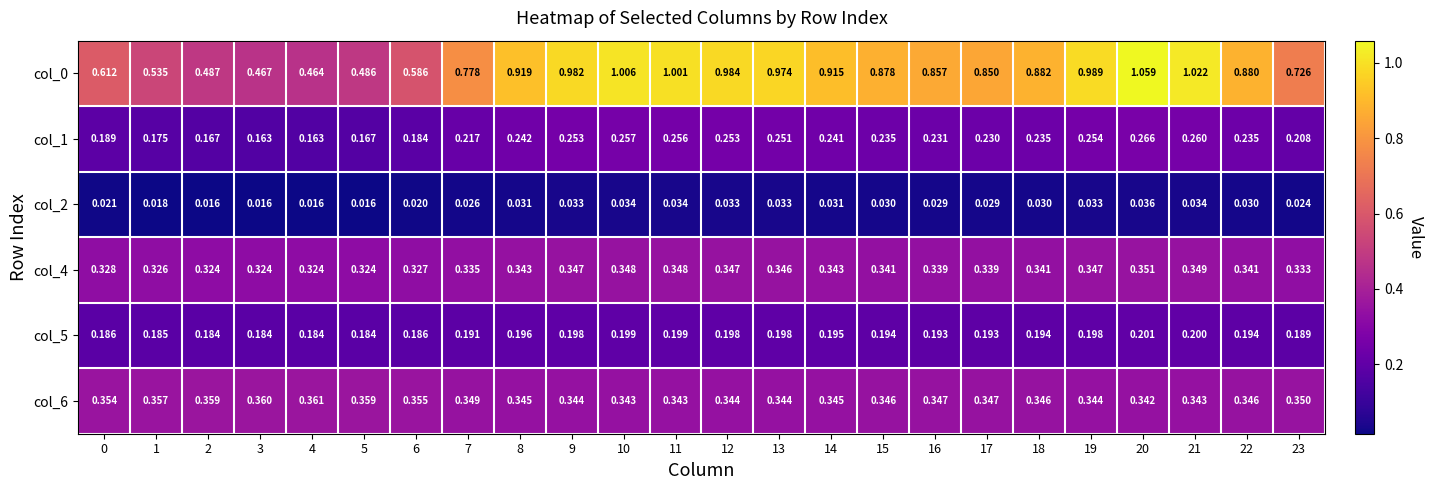

Is the value of col_1 at 8 greater than the value of col_0 at 17?

No